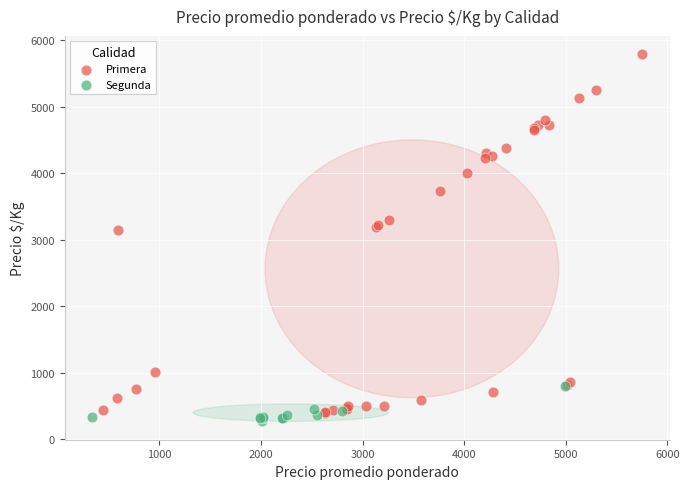

Which series reaches the maximum Y coordinate?

Primera